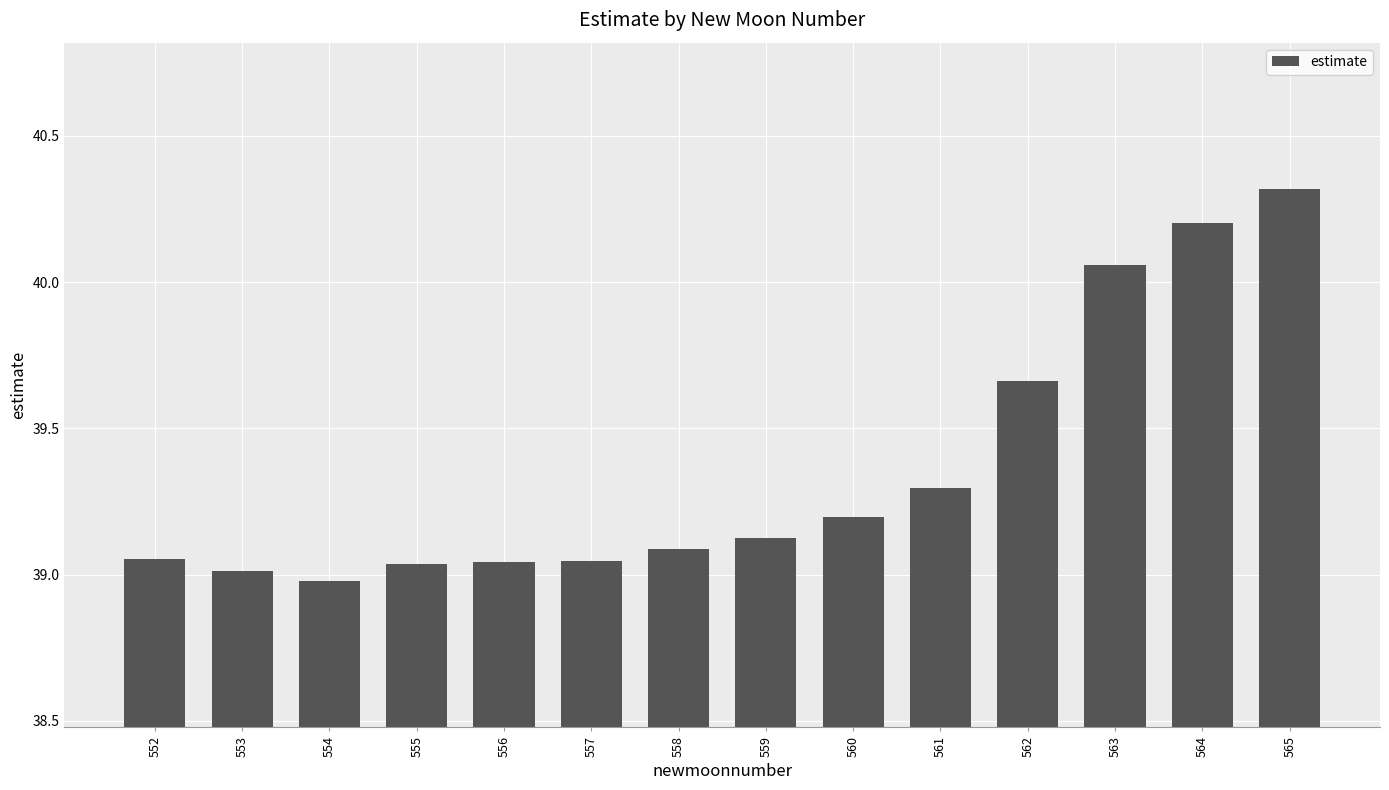

Count the number of data series in this chart.

1